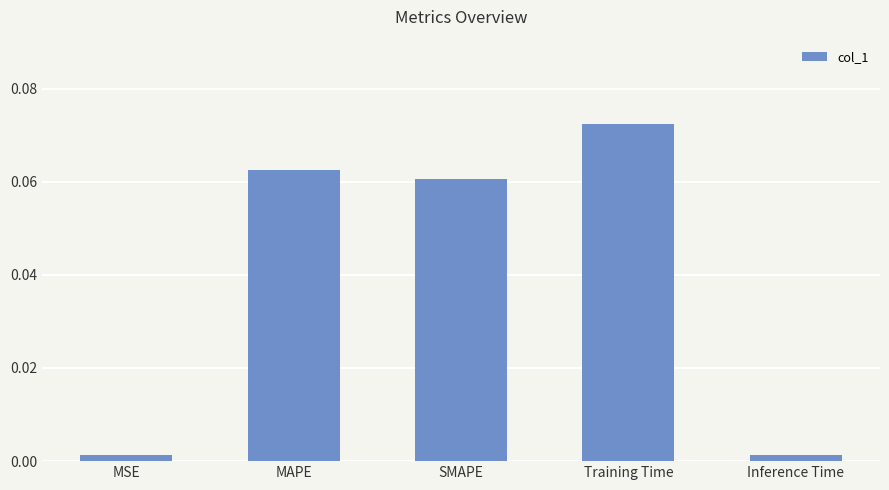

Does the chart contain any negative values?

No